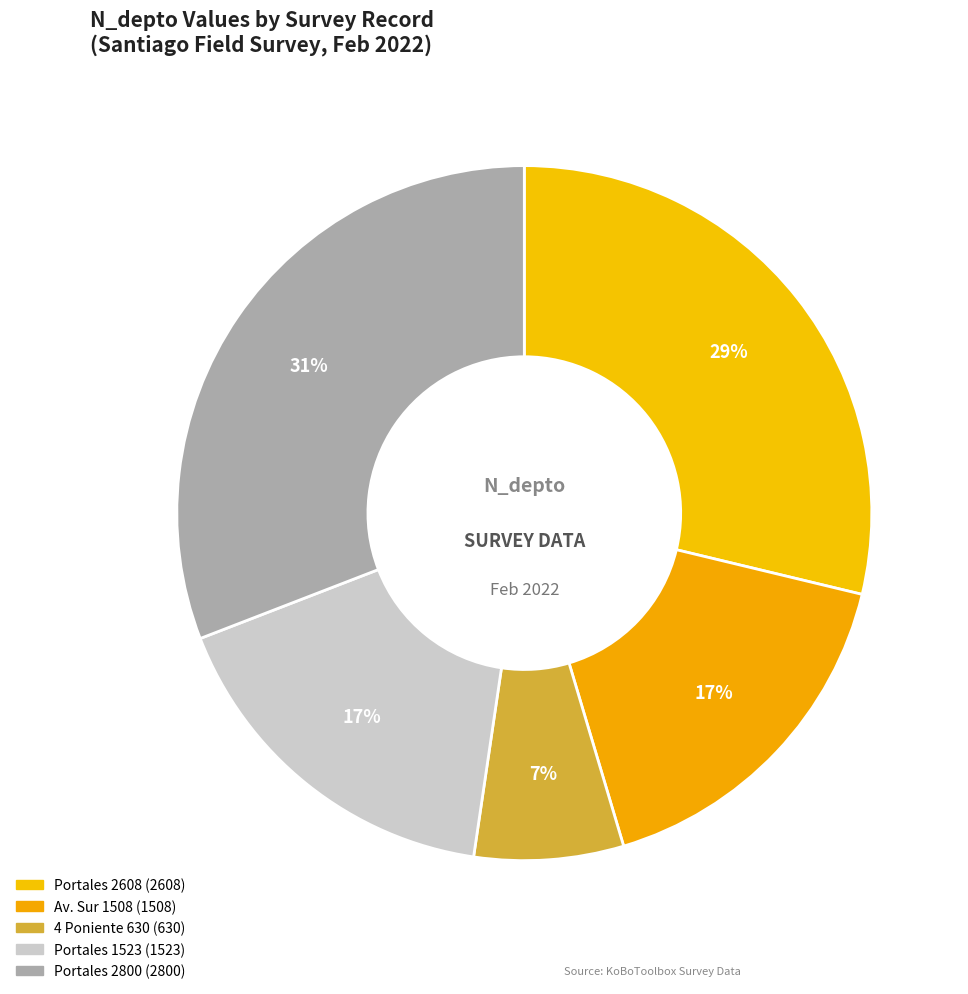

How many segments does this pie chart have?

5